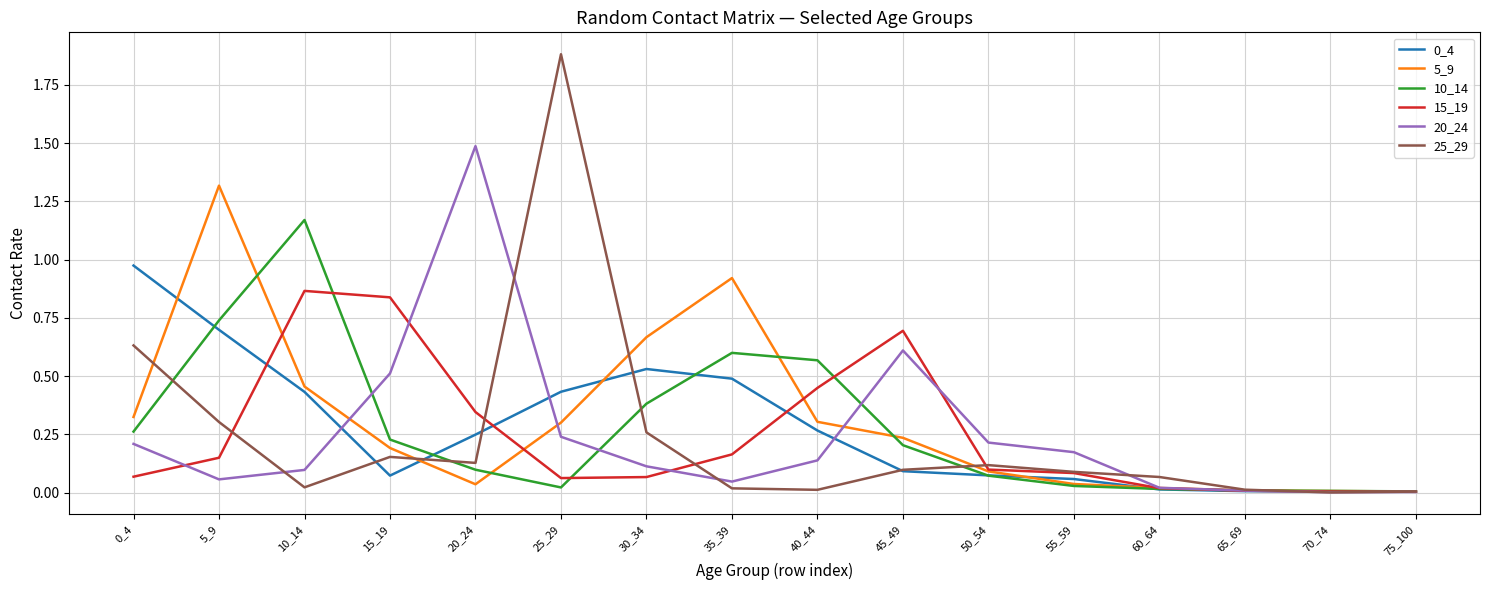

At which category does 5_9 reach its first local valley?

20_24